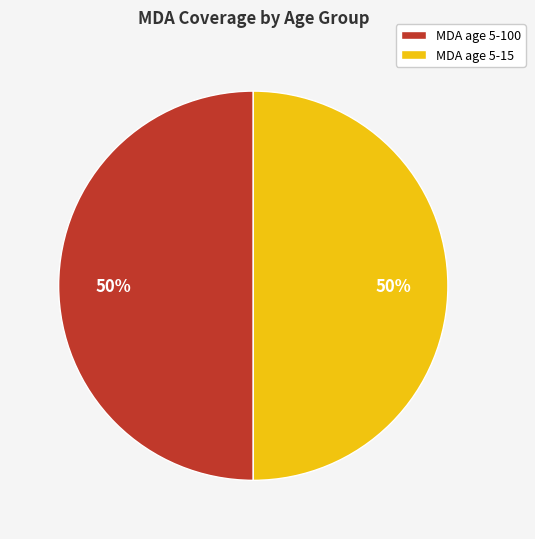

How many segments does this pie chart have?

2